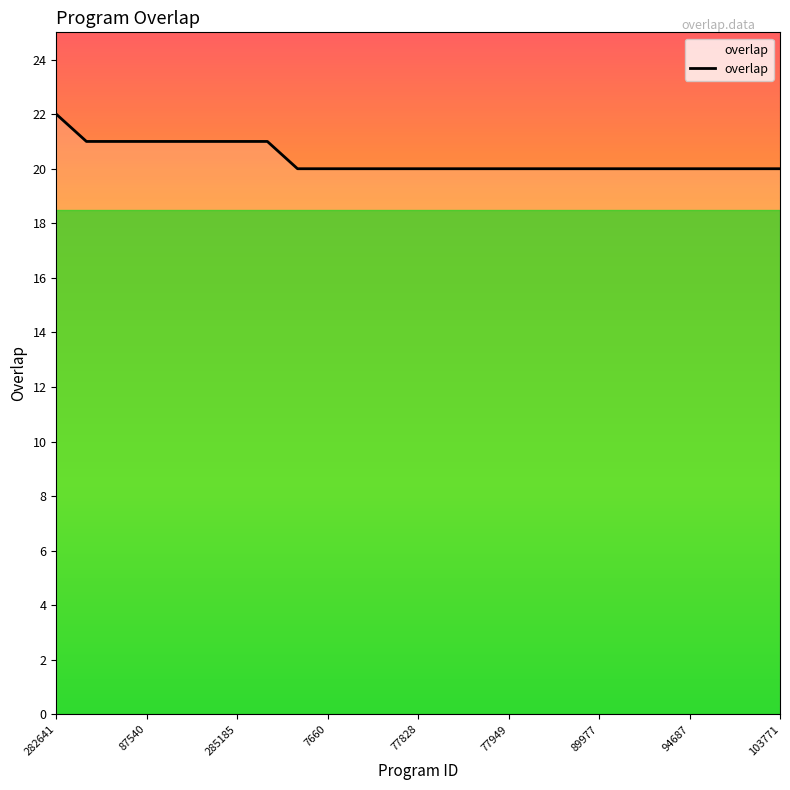

What is the difference between the maximum and minimum values?

2